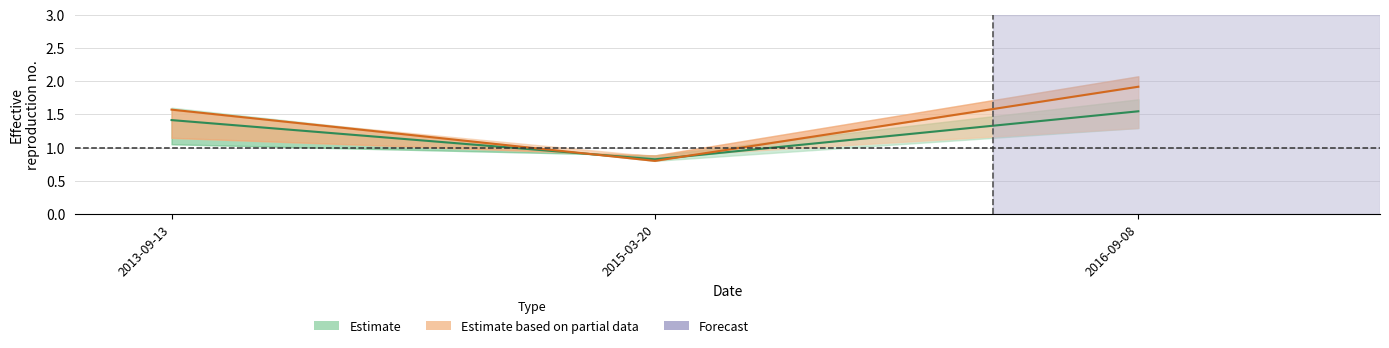

Does the chart have visible grid lines?

Yes